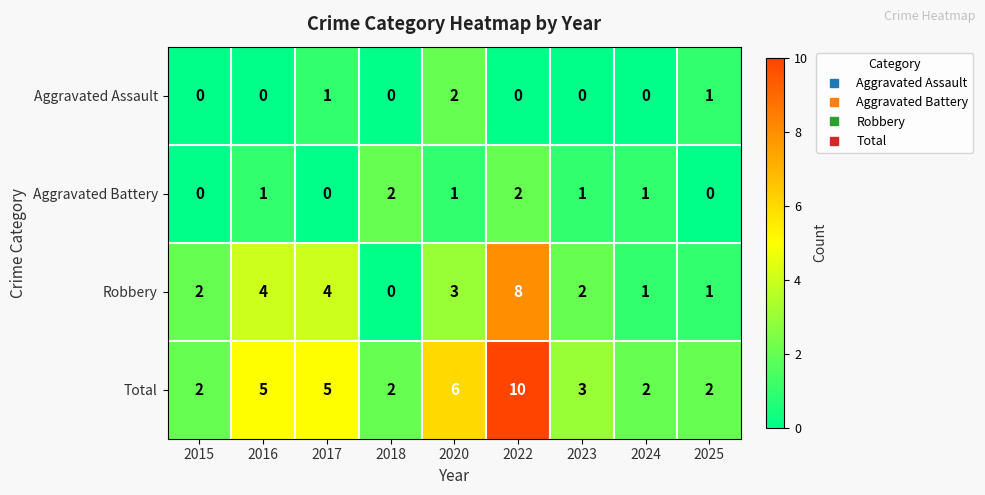

What is the total value across all series at 2024?

4